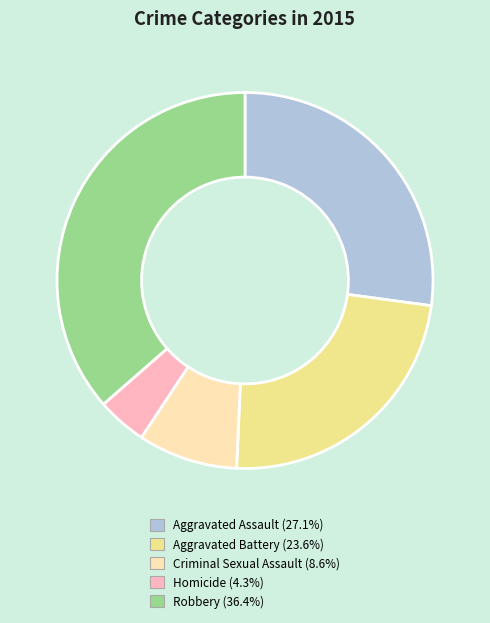

Rank the categories by value from lowest to highest.

Homicide, Criminal Sexual Assault, Aggravated Battery, Aggravated Assault, Robbery